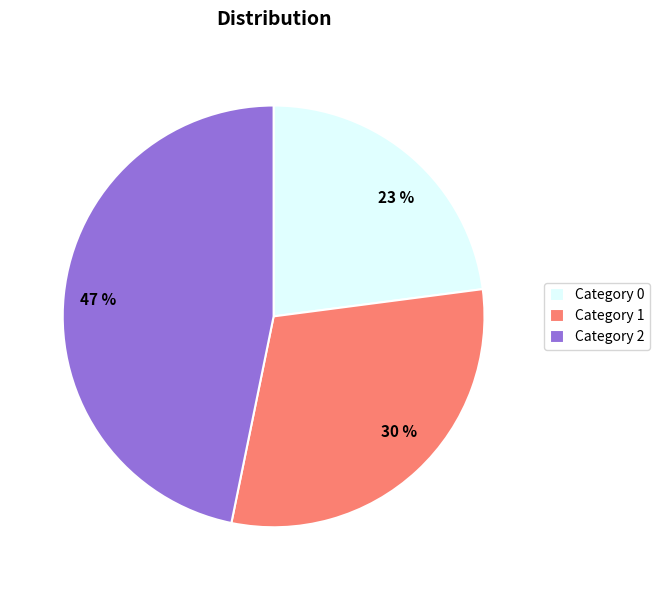

Is there a majority slice in this chart?

No